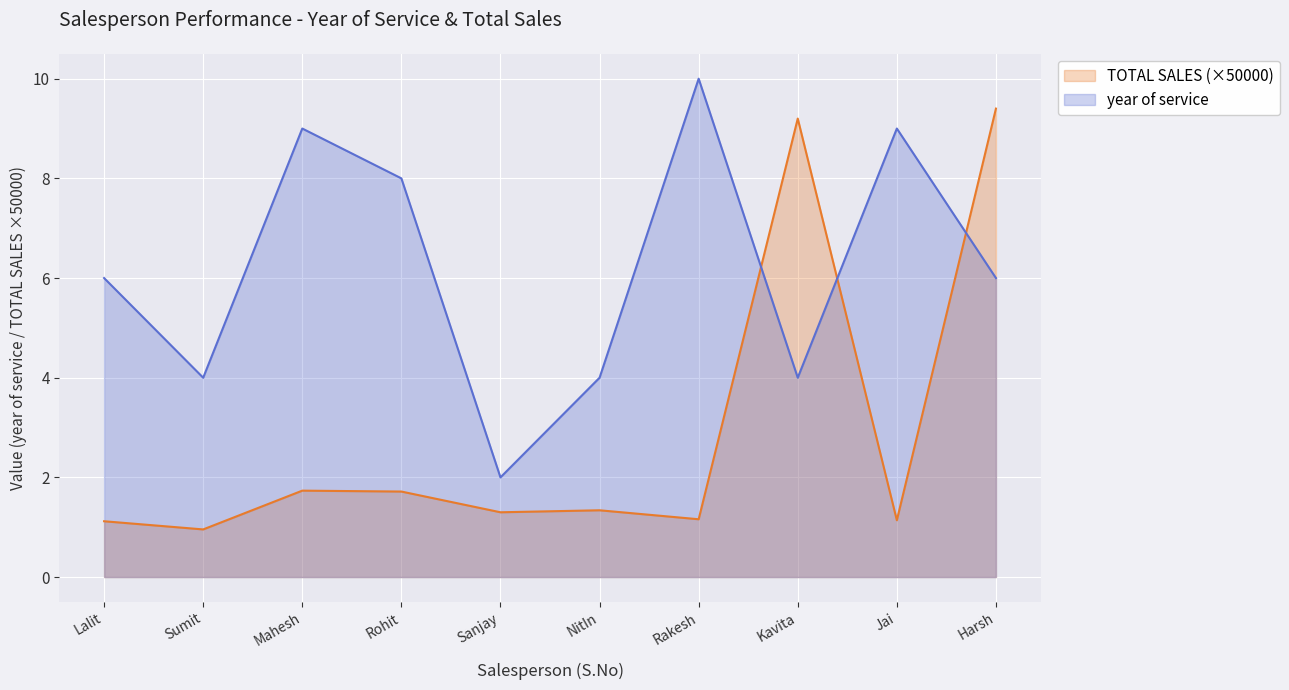

What is the spread (max minus min) of values at Jai?

7.9